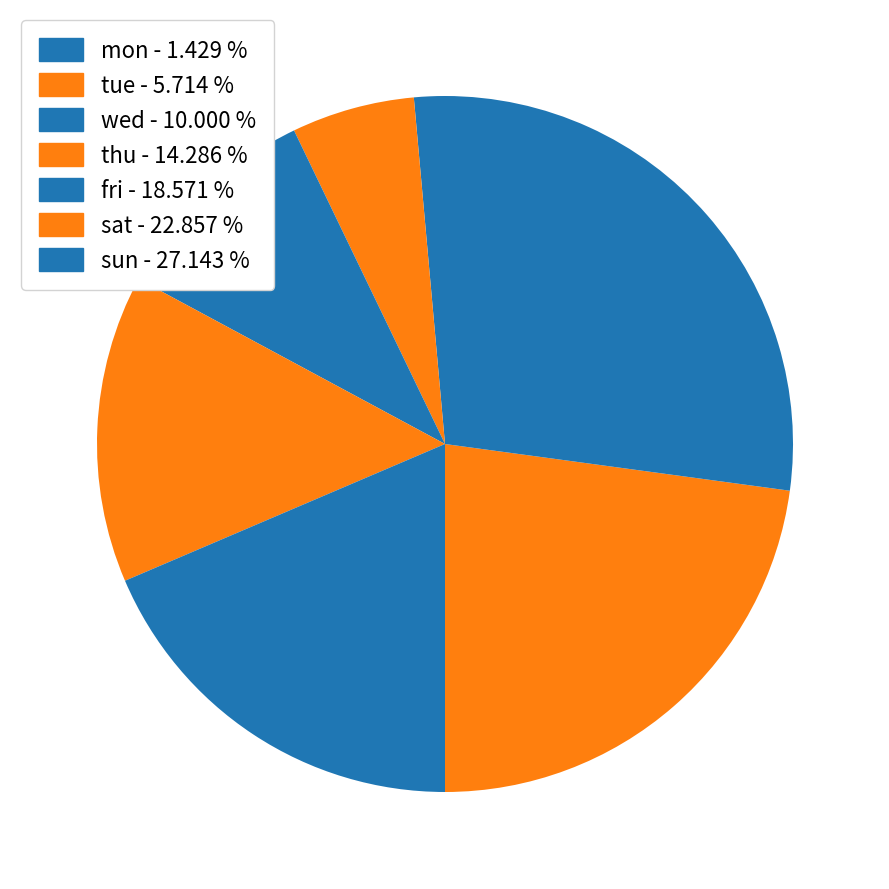

The fri slice represents 19% of the pie. True or false?

True